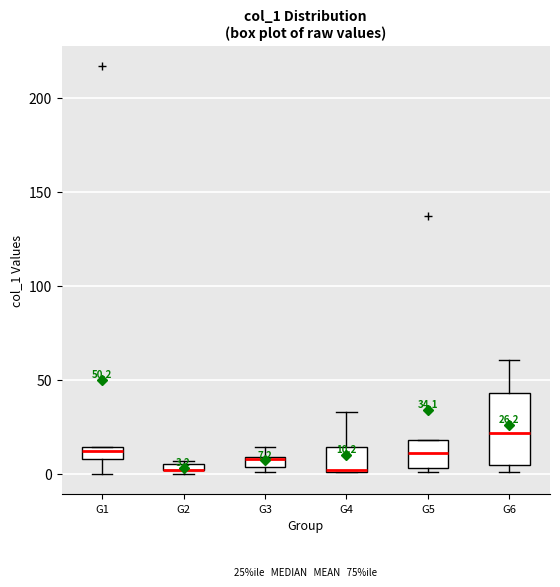

Which box is the tallest, from its lower edge to its upper edge?

G6